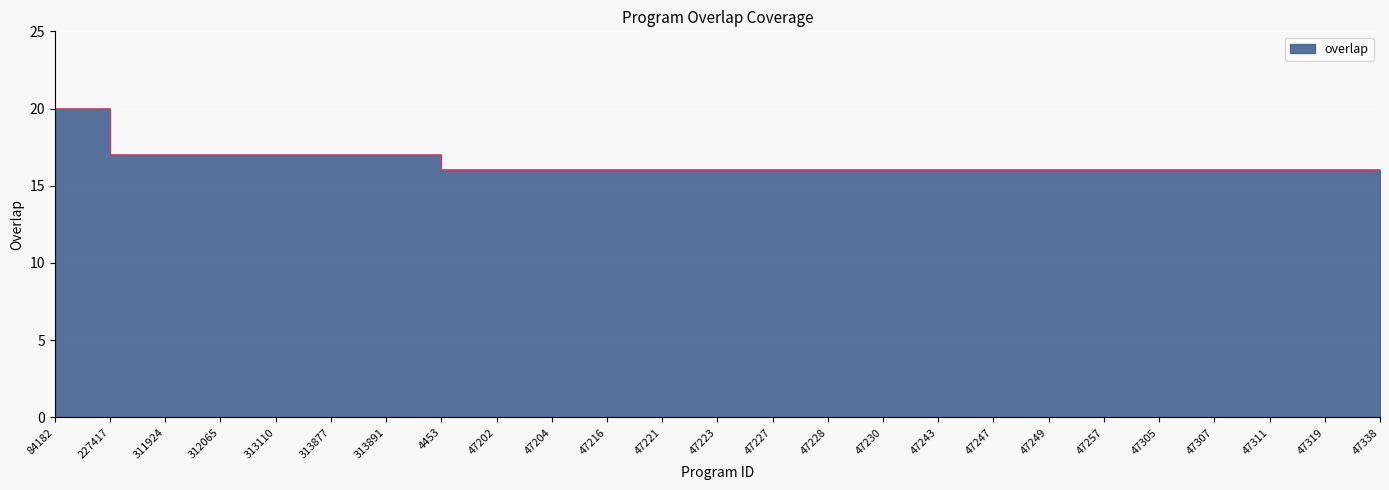

Between 227417 and 47216, which is larger?

227417